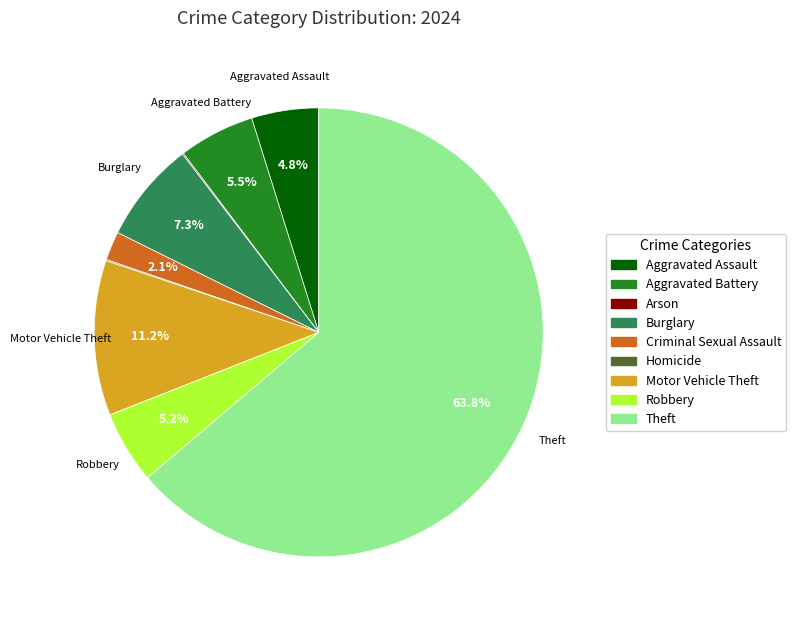

What percentage is NOT represented by Motor Vehicle Theft?

88.8%